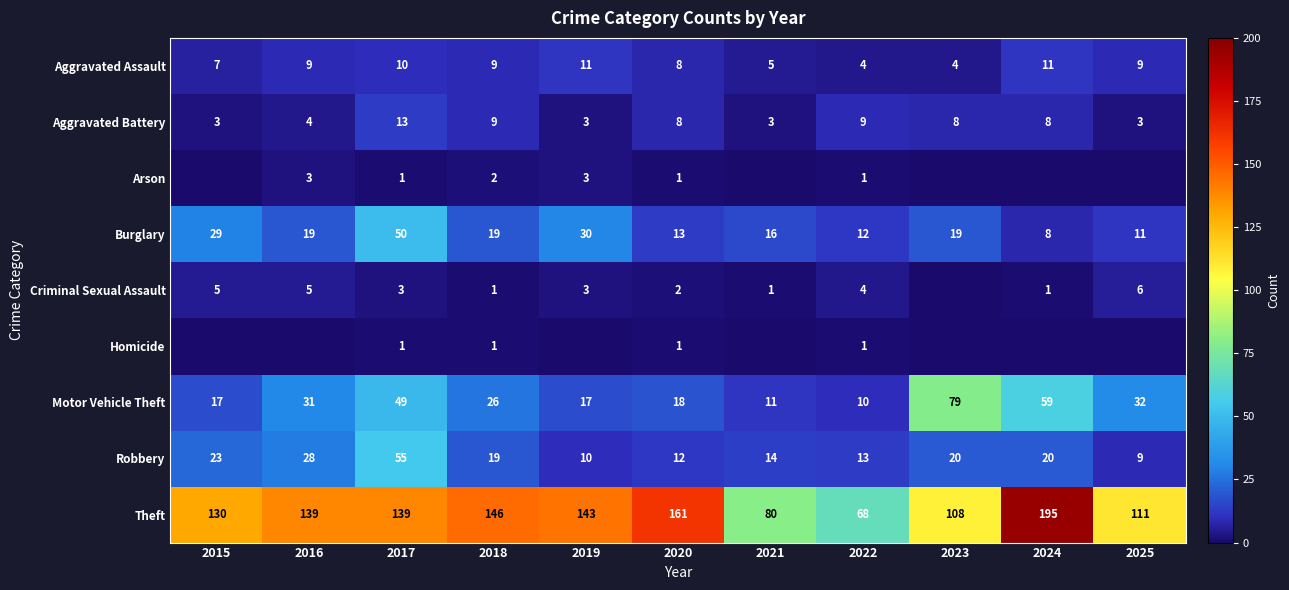

What is the average value of the Burglary series?

21